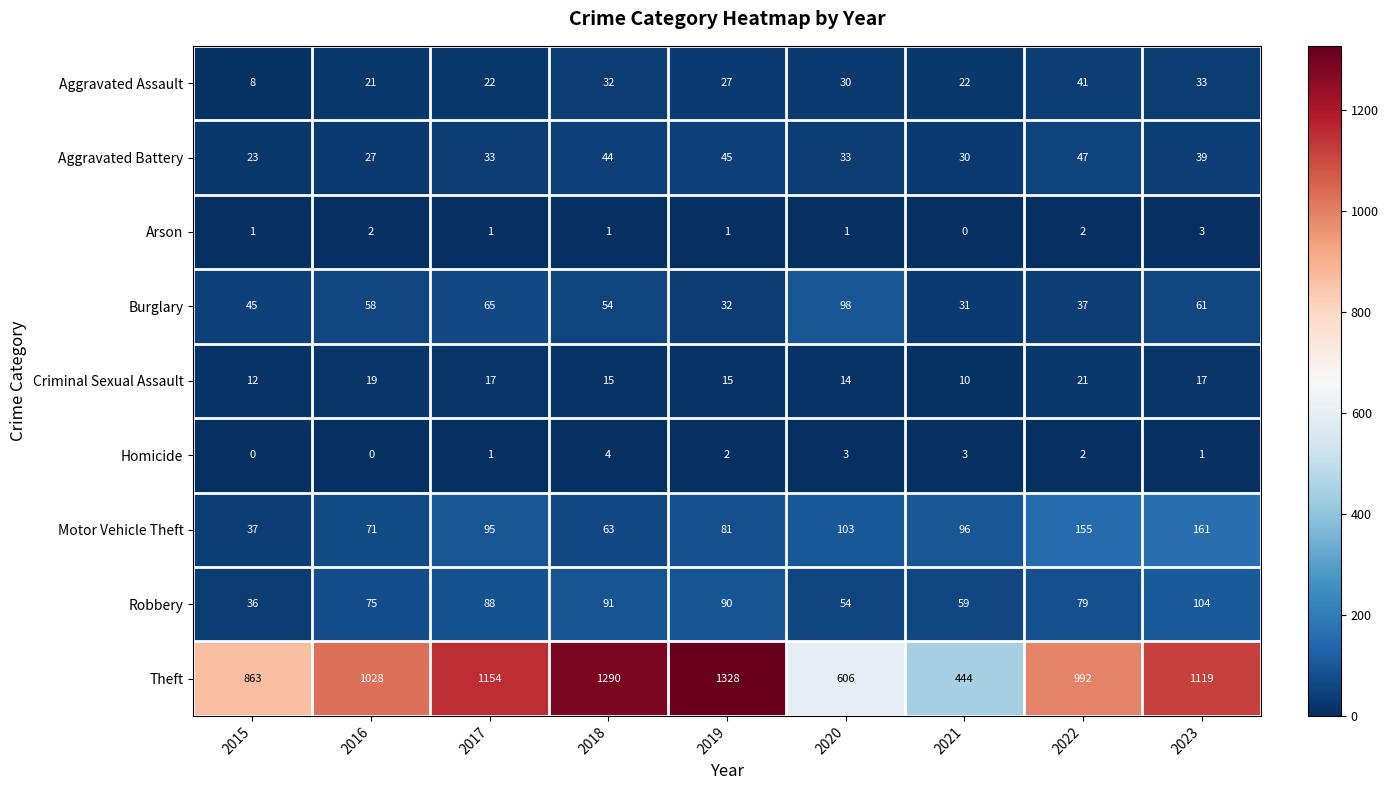

Count the number of data series in this chart.

9